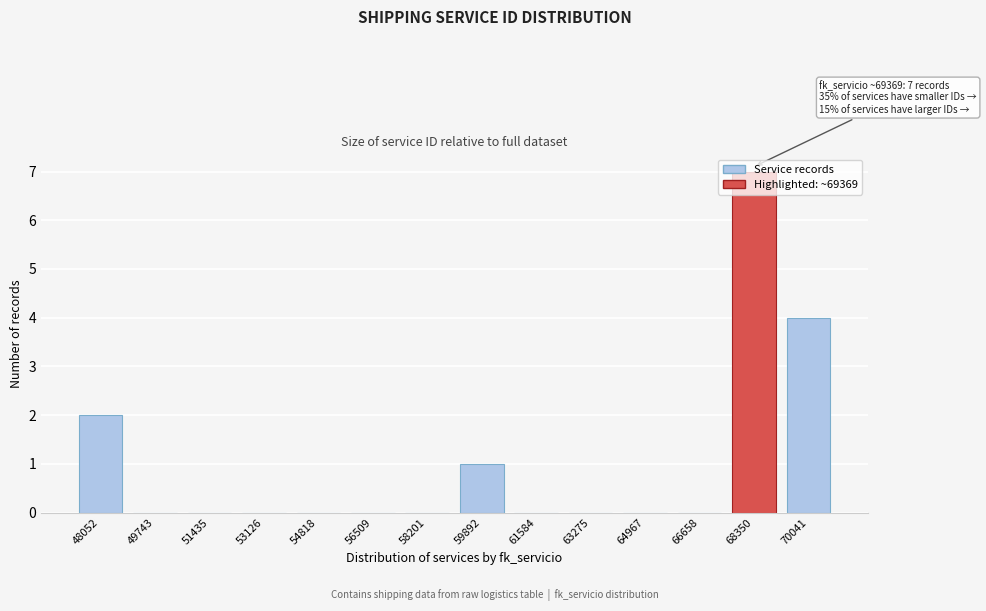

What value does the data have at 68350?

7